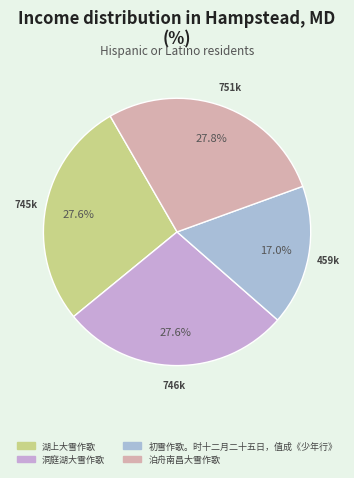

How much of the chart is everything except 洞庭湖大雪作歌?

72.4%